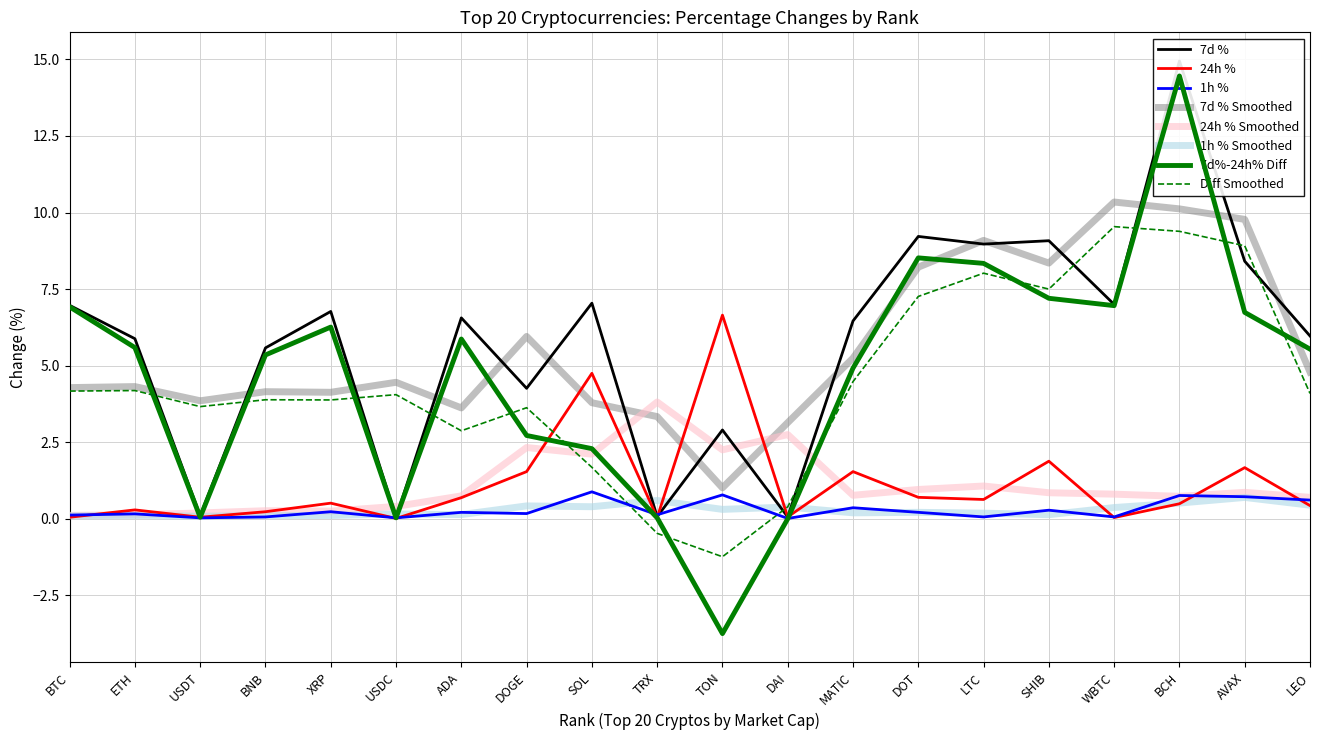

Rank the series at WBTC from highest to lowest value.

7d %, 1h %, 24h %